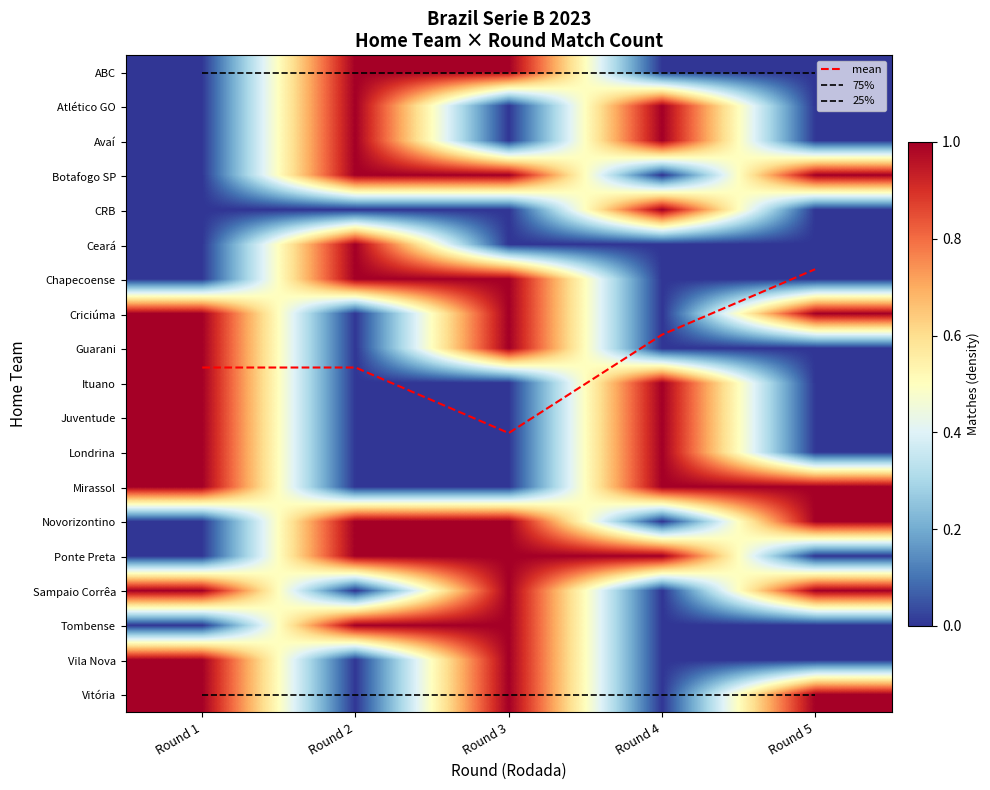

At which label is Londrina closest to 0?

Round 2